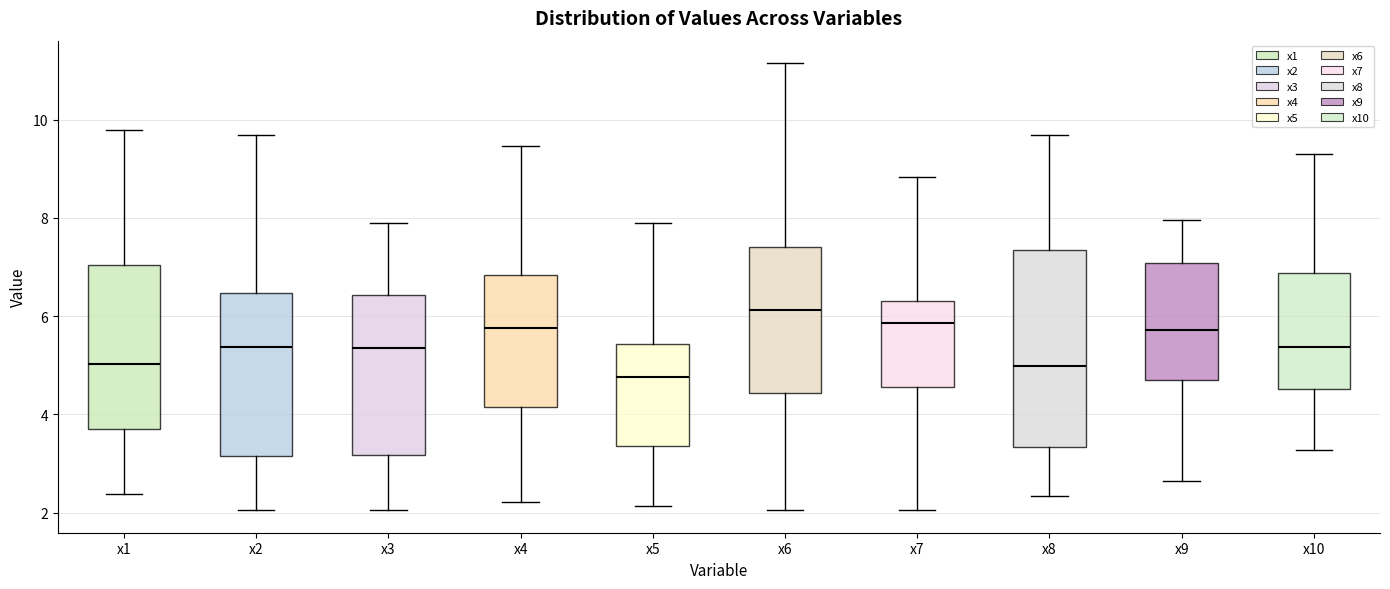

Which box's median line is the lowest?

x5